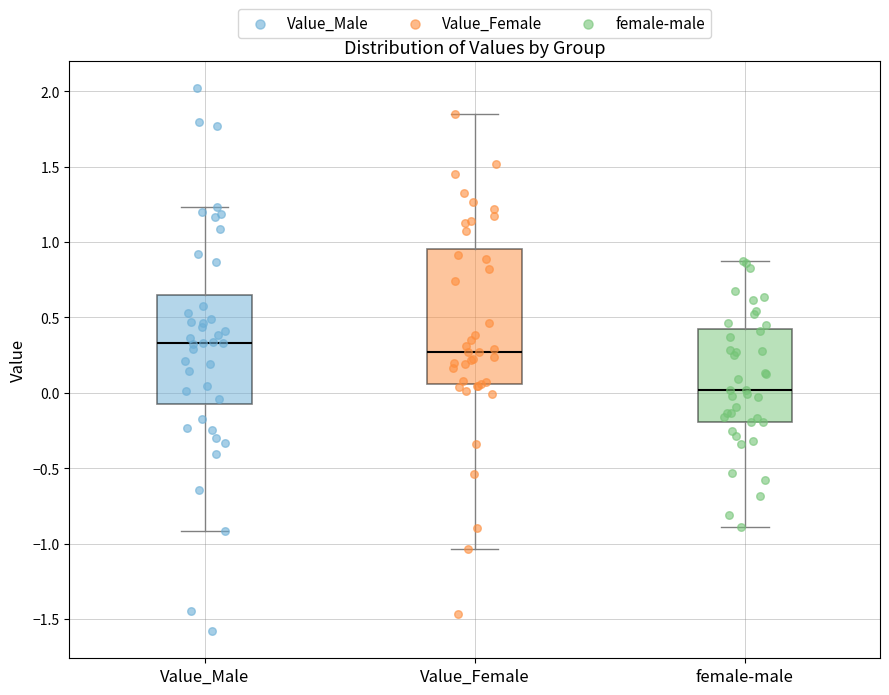

Comparing the boxes themselves (not the whiskers), which one is the tallest?

Value_Female